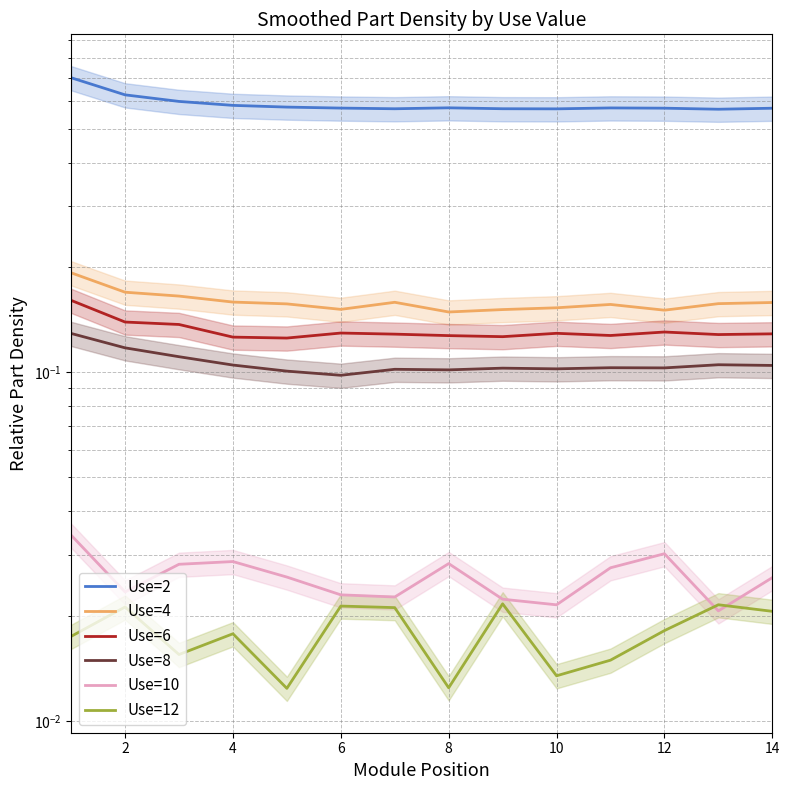

How many data points does each series have?

14